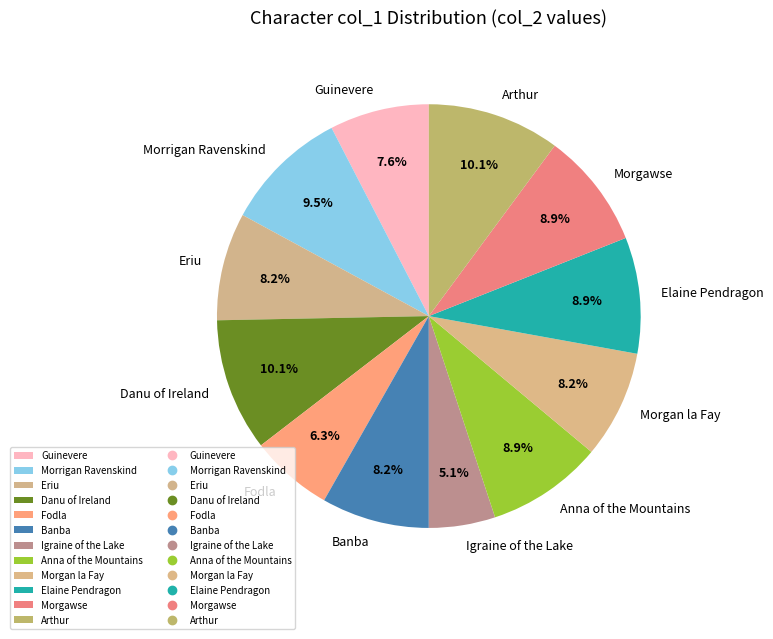

To the nearest percent, what is the average slice percentage?

8%